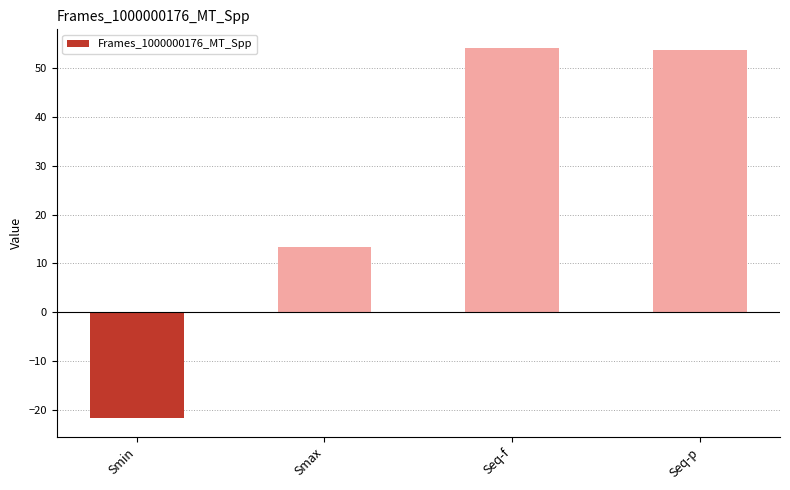

What is the average value?

24.9